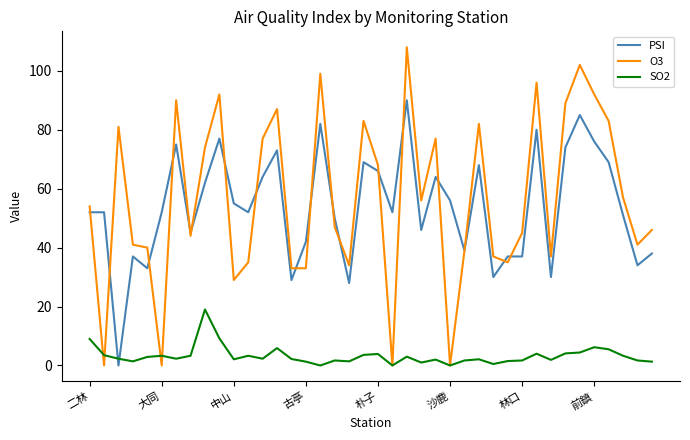

What is the average value of the PSI series?

53.8